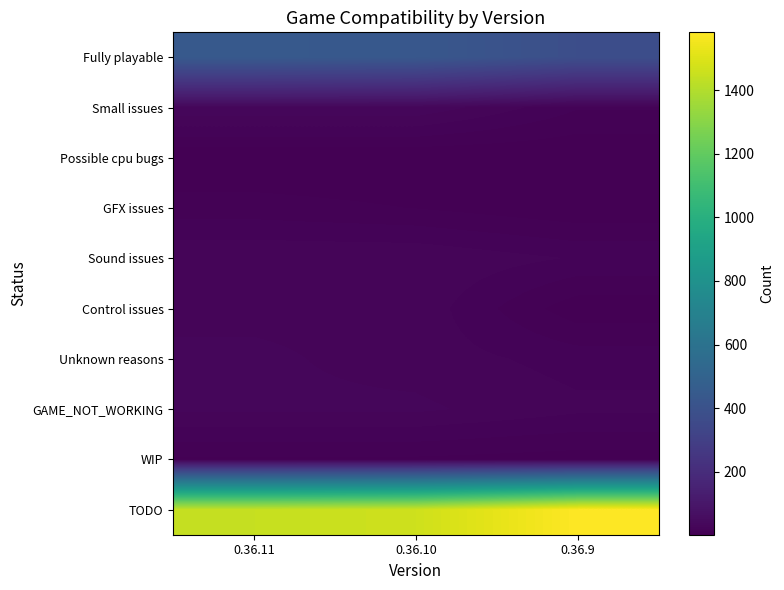

At which category is the sum across all series the highest?

0.36.11